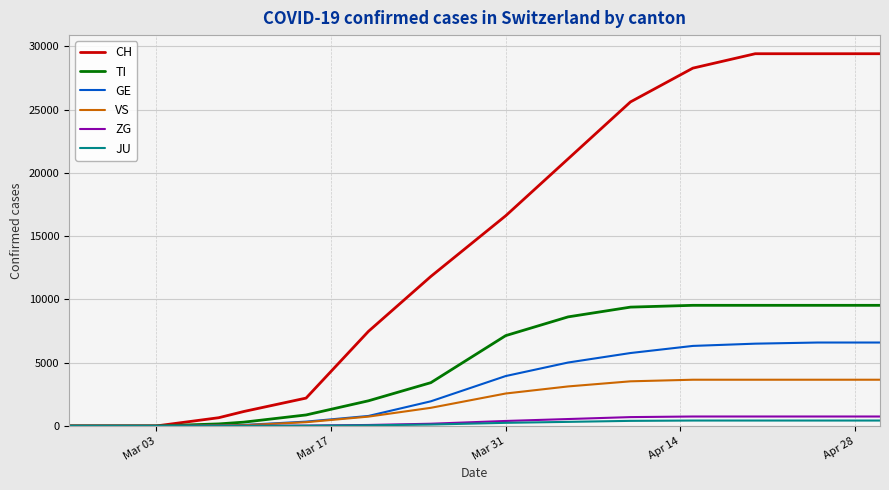

What is the maximum value for CH?

29407